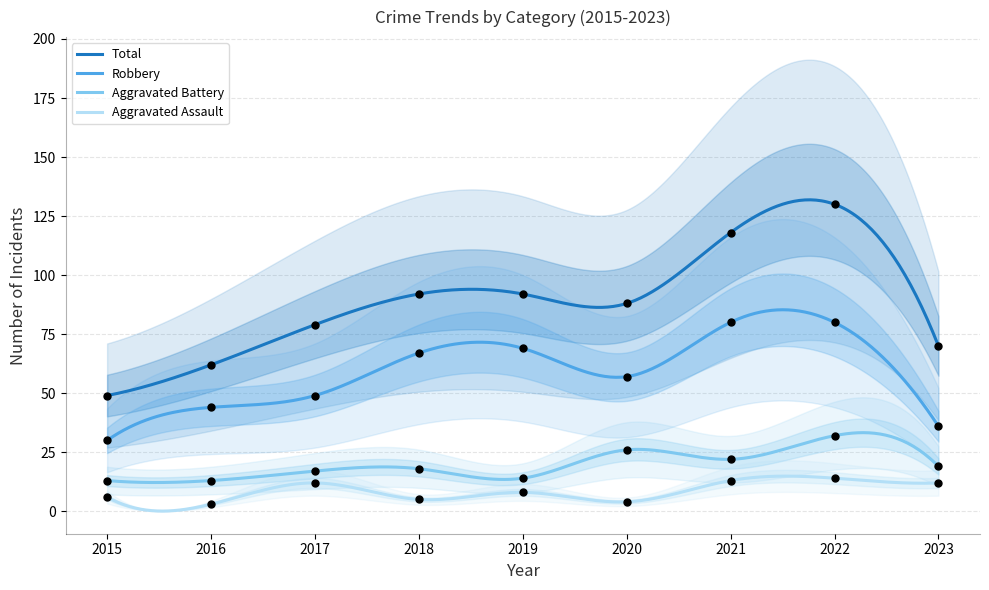

What are all the series names shown in the legend?

Aggravated Assault, Aggravated Battery, Robbery, Total